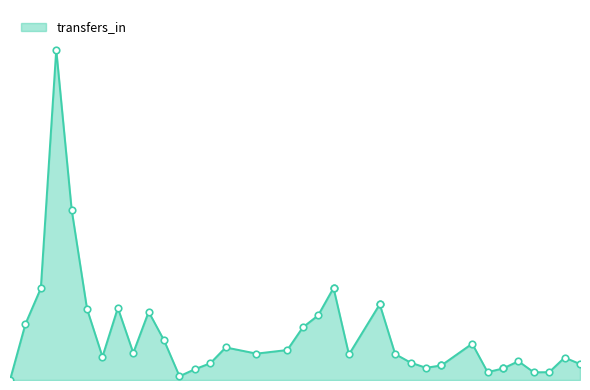

What is the ratio of the value at 22 to the value at 10?

1.3